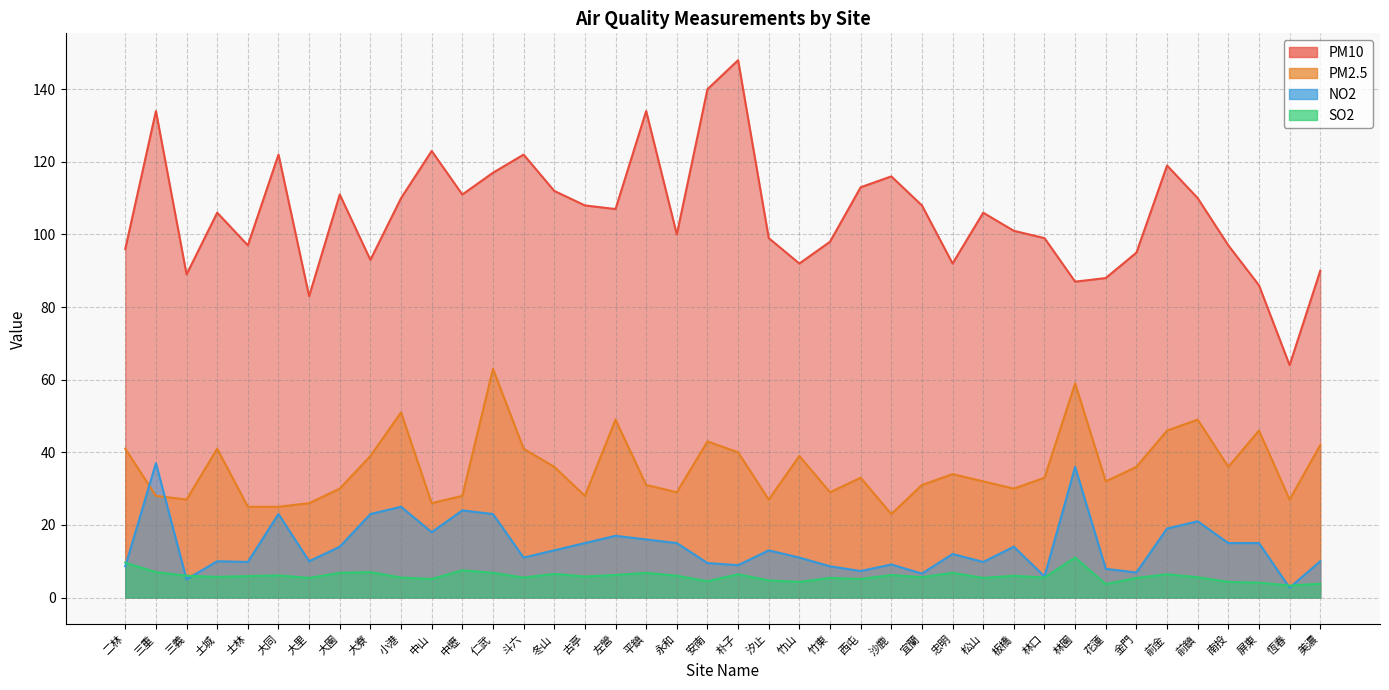

At which label does PM10 reach its minimum?

恆春